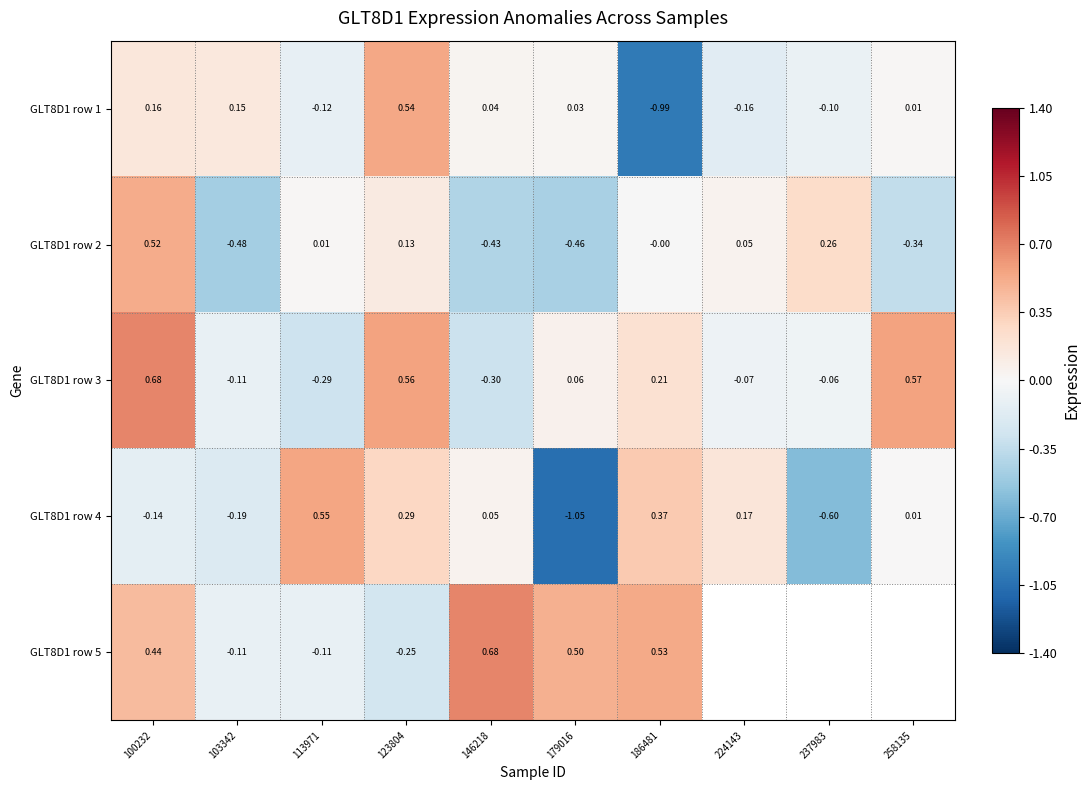

Is the value of GLT8D1 row 5 at 179016 greater than the value of GLT8D1 row 2 at 258135?

Yes